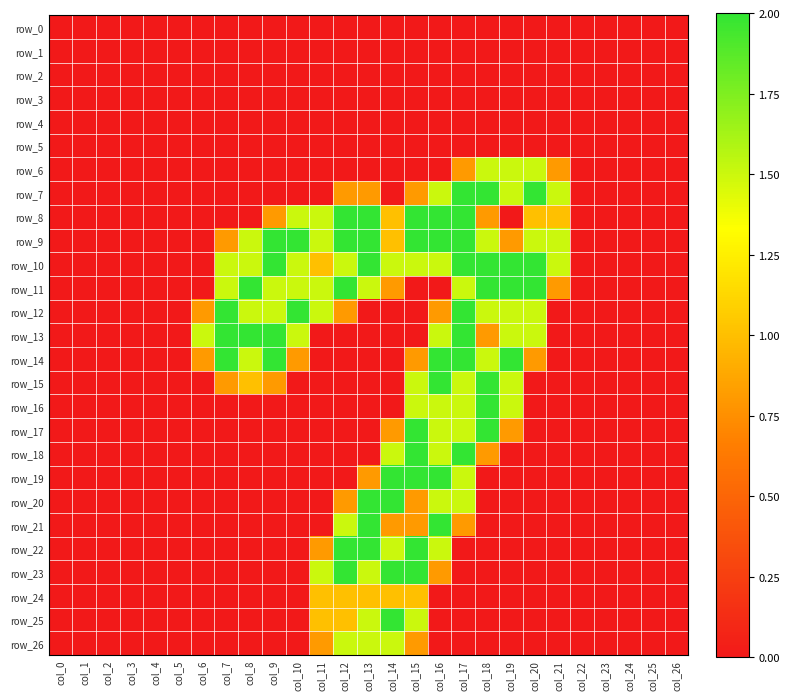

Reading left to right, what are all the values shown in this chart?

row_0: 0.0	0.0	0.0	0.0	0.0	0.0	0.0	0.0	0.0	0.0	0.0	0.0	0.0	0.0	0.0	0.0	0.0	0.0	0.0	0.0	0.0	0.0	0.0	0.0	0.0	0.0	0.0
row_1: 0.0	0.0	0.0	0.0	0.0	0.0	0.0	0.0	0.0	0.0	0.0	0.0	0.0	0.0	0.0	0.0	0.0	0.0	0.0	0.0	0.0	0.0	0.0	0.0	0.0	0.0	0.0
row_2: 0.0	0.0	0.0	0.0	0.0	0.0	0.0	0.0	0.0	0.0	0.0	0.0	0.0	0.0	0.0	0.0	0.0	0.0	0.0	0.0	0.0	0.0	0.0	0.0	0.0	0.0	0.0
row_3: 0.0	0.0	0.0	0.0	0.0	0.0	0.0	0.0	0.0	0.0	0.0	0.0	0.0	0.0	0.0	0.0	0.0	0.0	0.0	0.0	0.0	0.0	0.0	0.0	0.0	0.0	0.0
row_4: 0.0	0.0	0.0	0.0	0.0	0.0	0.0	0.0	0.0	0.0	0.0	0.0	0.0	0.0	0.0	0.0	0.0	0.0	0.0	0.0	0.0	0.0	0.0	0.0	0.0	0.0	0.0
row_5: 0.0	0.0	0.0	0.0	0.0	0.0	0.0	0.0	0.0	0.0	0.0	0.0	0.0	0.0	0.0	0.0	0.0	0.0	0.0	0.0	0.0	0.0	0.0	0.0	0.0	0.0	0.0
row_6: 0.0	0.0	0.0	0.0	0.0	0.0	0.0	0.0	0.0	0.0	0.0	0.0	0.0	0.0	0.0	0.0	0.0	0.8	1.5	1.5	1.5	0.8	0.0	0.0	0.0	0.0	0.0
row_7: 0.0	0.0	0.0	0.0	0.0	0.0	0.0	0.0	0.0	0.0	0.0	0.0	0.8	0.8	0.0	0.8	1.5	2.0	2.0	1.5	2.0	1.5	0.0	0.0	0.0	0.0	0.0
row_8: 0.0	0.0	0.0	0.0	0.0	0.0	0.0	0.0	0.0	0.8	1.5	1.5	2.0	2.0	1.0	2.0	2.0	2.0	0.8	0.0	1.0	1.0	0.0	0.0	0.0	0.0	0.0
row_9: 0.0	0.0	0.0	0.0	0.0	0.0	0.0	0.8	1.5	2.0	2.0	1.5	2.0	2.0	1.0	2.0	2.0	2.0	1.5	0.8	1.5	1.5	0.0	0.0	0.0	0.0	0.0
row_10: 0.0	0.0	0.0	0.0	0.0	0.0	0.0	1.5	1.5	2.0	1.5	1.0	1.5	2.0	1.5	1.5	1.5	2.0	2.0	2.0	2.0	1.5	0.0	0.0	0.0	0.0	0.0
row_11: 0.0	0.0	0.0	0.0	0.0	0.0	0.0	1.5	2.0	1.5	1.5	1.5	2.0	1.5	0.8	0.0	0.0	1.5	2.0	2.0	2.0	0.8	0.0	0.0	0.0	0.0	0.0
row_12: 0.0	0.0	0.0	0.0	0.0	0.0	0.8	2.0	1.5	1.5	2.0	1.5	0.8	0.0	0.0	0.0	0.8	2.0	1.5	1.5	1.5	0.0	0.0	0.0	0.0	0.0	0.0
row_13: 0.0	0.0	0.0	0.0	0.0	0.0	1.5	2.0	2.0	2.0	1.5	0.0	0.0	0.0	0.0	0.0	1.5	2.0	0.8	1.5	1.5	0.0	0.0	0.0	0.0	0.0	0.0
row_14: 0.0	0.0	0.0	0.0	0.0	0.0	0.8	2.0	1.5	2.0	0.8	0.0	0.0	0.0	0.0	0.8	2.0	2.0	1.5	2.0	0.8	0.0	0.0	0.0	0.0	0.0	0.0
row_15: 0.0	0.0	0.0	0.0	0.0	0.0	0.0	0.8	1.0	0.8	0.0	0.0	0.0	0.0	0.0	1.5	2.0	1.5	2.0	1.5	0.0	0.0	0.0	0.0	0.0	0.0	0.0
row_16: 0.0	0.0	0.0	0.0	0.0	0.0	0.0	0.0	0.0	0.0	0.0	0.0	0.0	0.0	0.0	1.5	1.5	1.5	2.0	1.5	0.0	0.0	0.0	0.0	0.0	0.0	0.0
row_17: 0.0	0.0	0.0	0.0	0.0	0.0	0.0	0.0	0.0	0.0	0.0	0.0	0.0	0.0	0.8	2.0	1.5	1.5	2.0	0.8	0.0	0.0	0.0	0.0	0.0	0.0	0.0
row_18: 0.0	0.0	0.0	0.0	0.0	0.0	0.0	0.0	0.0	0.0	0.0	0.0	0.0	0.0	1.5	2.0	1.5	2.0	0.8	0.0	0.0	0.0	0.0	0.0	0.0	0.0	0.0
row_19: 0.0	0.0	0.0	0.0	0.0	0.0	0.0	0.0	0.0	0.0	0.0	0.0	0.0	0.8	2.0	2.0	2.0	1.5	0.0	0.0	0.0	0.0	0.0	0.0	0.0	0.0	0.0
row_20: 0.0	0.0	0.0	0.0	0.0	0.0	0.0	0.0	0.0	0.0	0.0	0.0	0.8	2.0	2.0	0.8	1.5	1.5	0.0	0.0	0.0	0.0	0.0	0.0	0.0	0.0	0.0
row_21: 0.0	0.0	0.0	0.0	0.0	0.0	0.0	0.0	0.0	0.0	0.0	0.0	1.5	2.0	0.8	0.8	2.0	0.8	0.0	0.0	0.0	0.0	0.0	0.0	0.0	0.0	0.0
row_22: 0.0	0.0	0.0	0.0	0.0	0.0	0.0	0.0	0.0	0.0	0.0	0.8	2.0	2.0	1.5	2.0	1.5	0.0	0.0	0.0	0.0	0.0	0.0	0.0	0.0	0.0	0.0
row_23: 0.0	0.0	0.0	0.0	0.0	0.0	0.0	0.0	0.0	0.0	0.0	1.5	2.0	1.5	2.0	2.0	0.8	0.0	0.0	0.0	0.0	0.0	0.0	0.0	0.0	0.0	0.0
row_24: 0.0	0.0	0.0	0.0	0.0	0.0	0.0	0.0	0.0	0.0	0.0	1.0	1.0	1.0	1.0	1.0	0.0	0.0	0.0	0.0	0.0	0.0	0.0	0.0	0.0	0.0	0.0
row_25: 0.0	0.0	0.0	0.0	0.0	0.0	0.0	0.0	0.0	0.0	0.0	1.0	1.0	1.5	2.0	1.5	0.0	0.0	0.0	0.0	0.0	0.0	0.0	0.0	0.0	0.0	0.0
row_26: 0.0	0.0	0.0	0.0	0.0	0.0	0.0	0.0	0.0	0.0	0.0	0.8	1.5	1.5	1.5	0.8	0.0	0.0	0.0	0.0	0.0	0.0	0.0	0.0	0.0	0.0	0.0